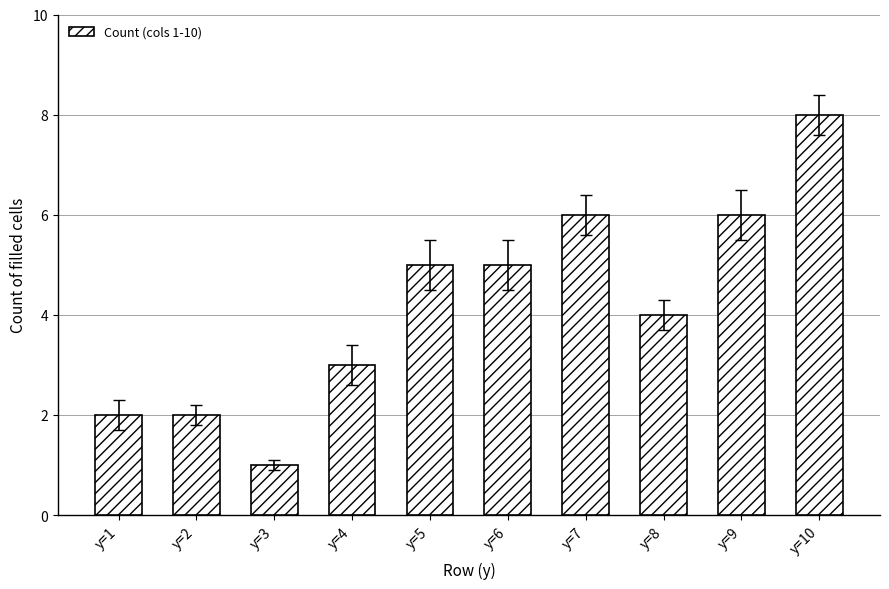

What is the change in value from y=6 to y=8?

-1